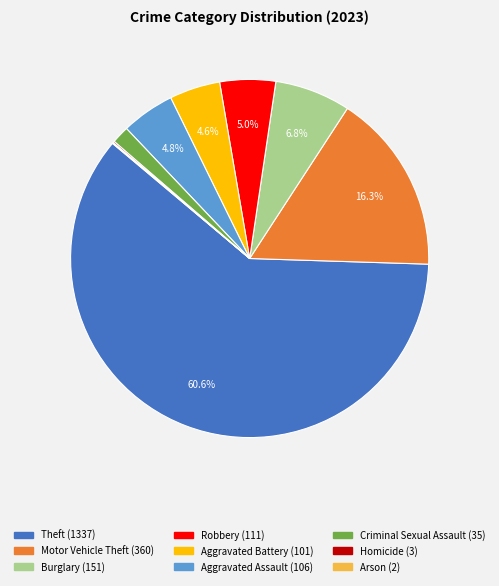

To the nearest percent, what is the combined percentage of Aggravated Assault and Robbery?

10%